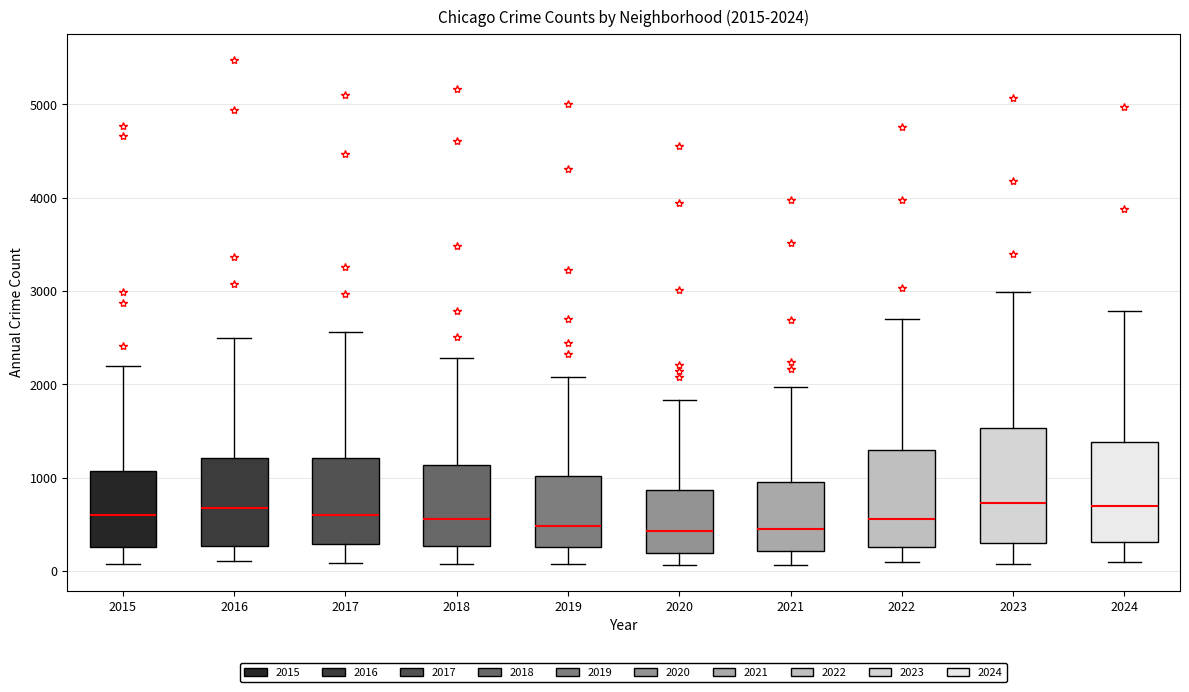

Which box is the tallest, from its lower edge to its upper edge?

2023